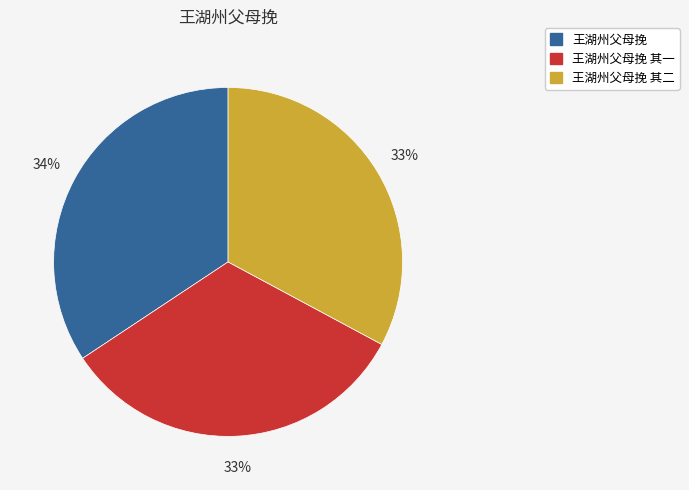

How many slices are in this pie chart?

3